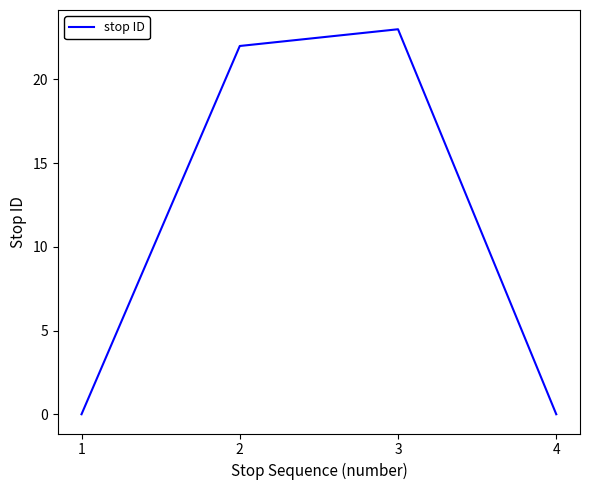

Reading left to right, transcribe all the data shown in this chart.

1=0	2=22	3=23	4=0